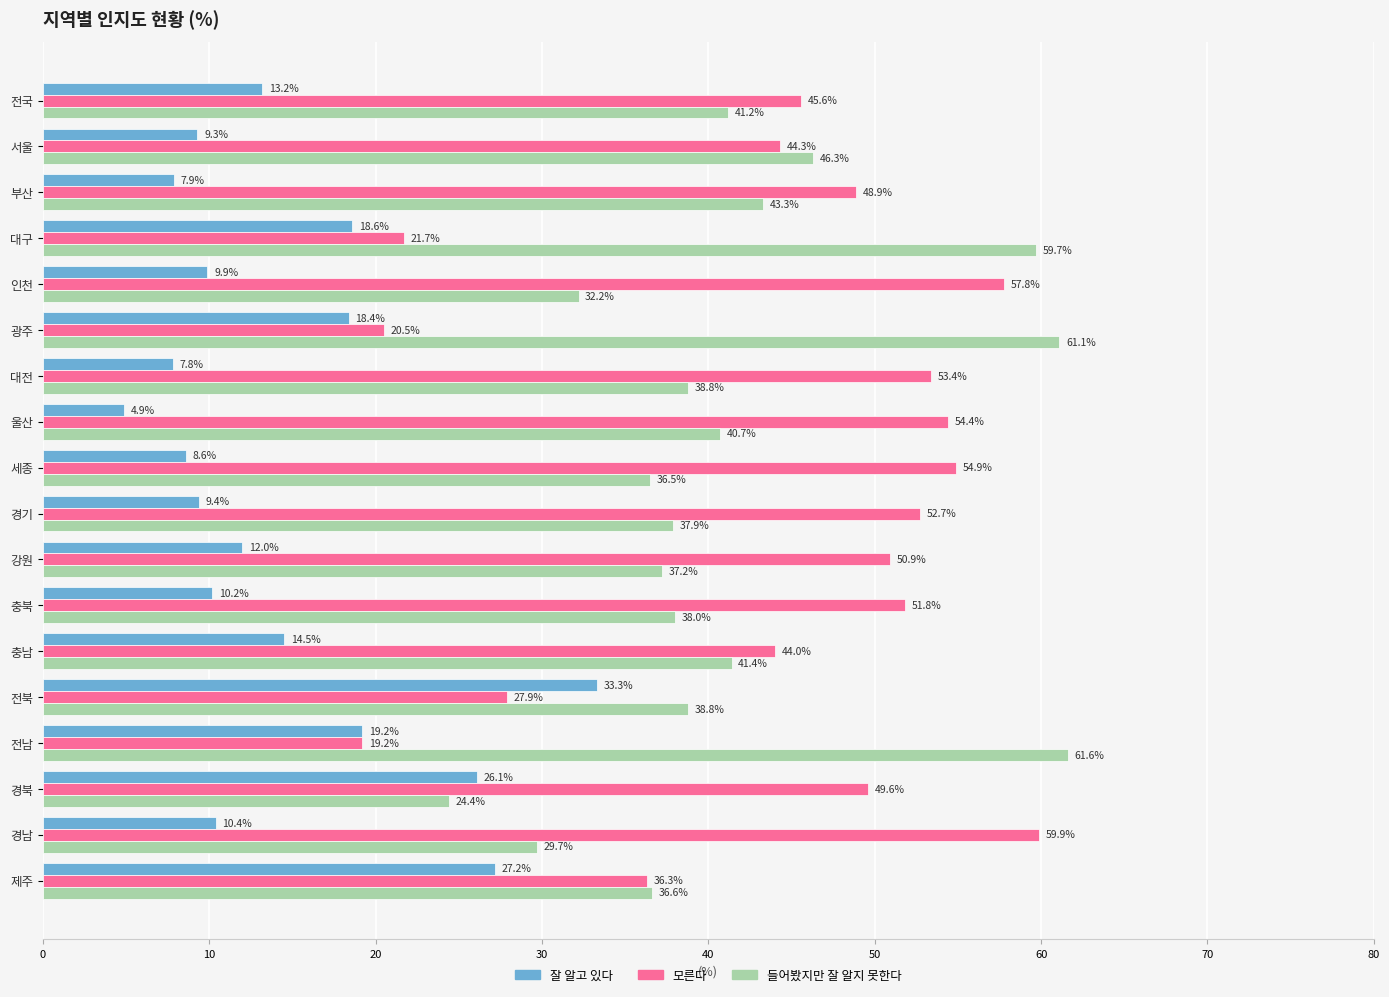

How many distinct data groups are displayed?

3